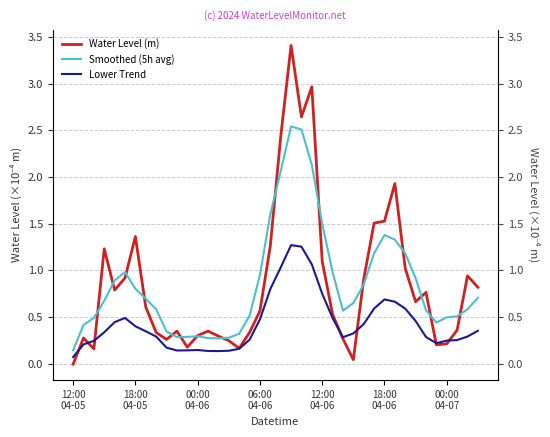

What position from the left is 28?

29